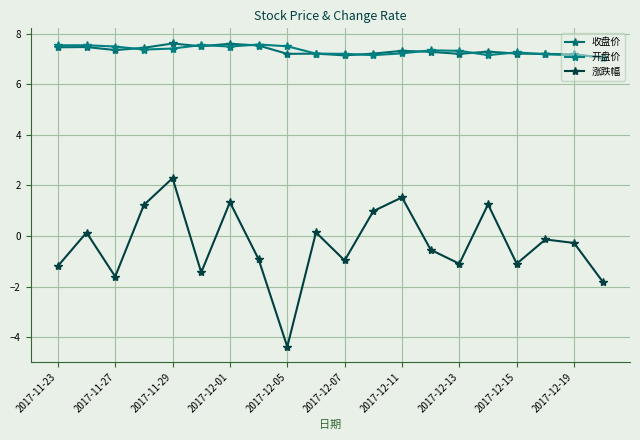

Which series has the largest range (max minus min)?

涨跌幅